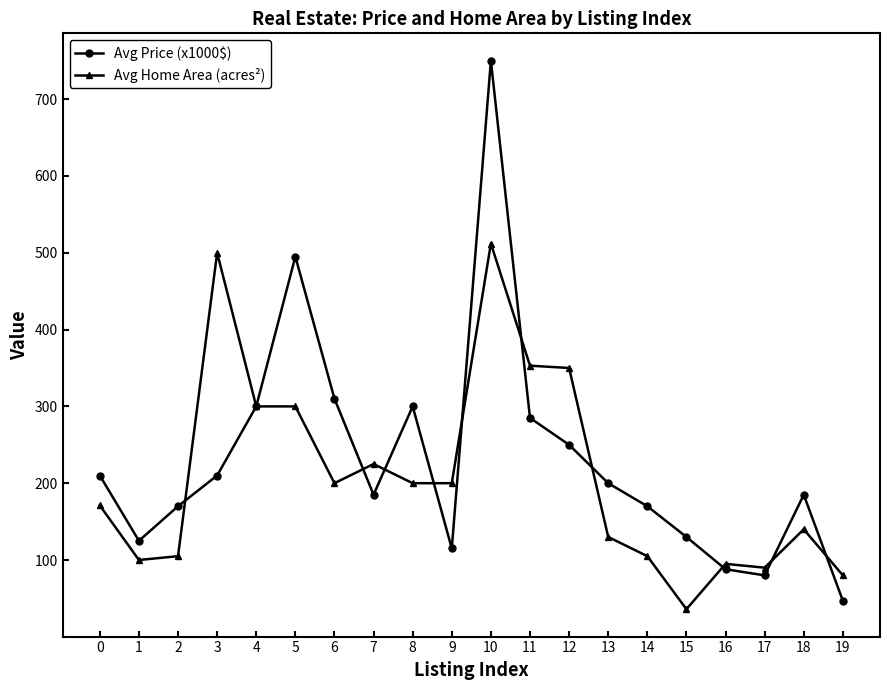

List the series in order of their peak value, highest first.

Avg Price (x1000$), Avg Home Area (acres²)